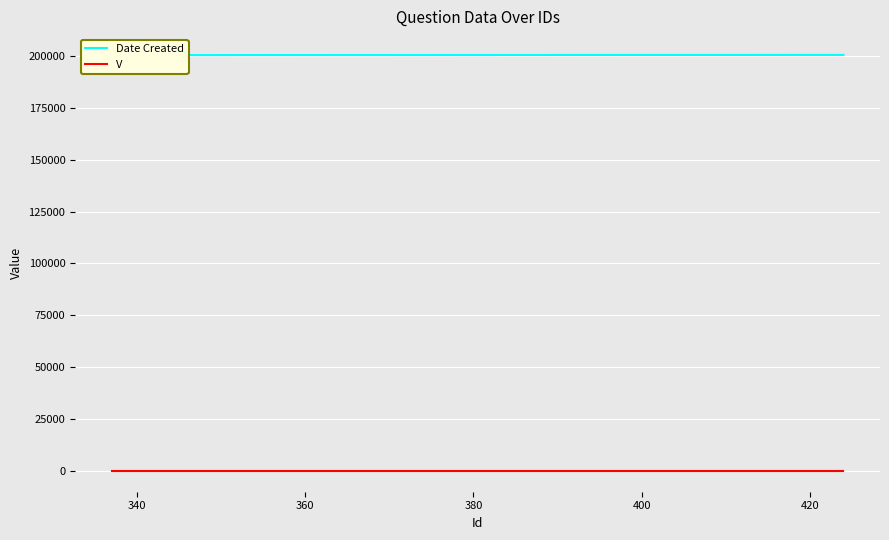

Is the value of V at 320 greater than the value of Date Created at 320?

No